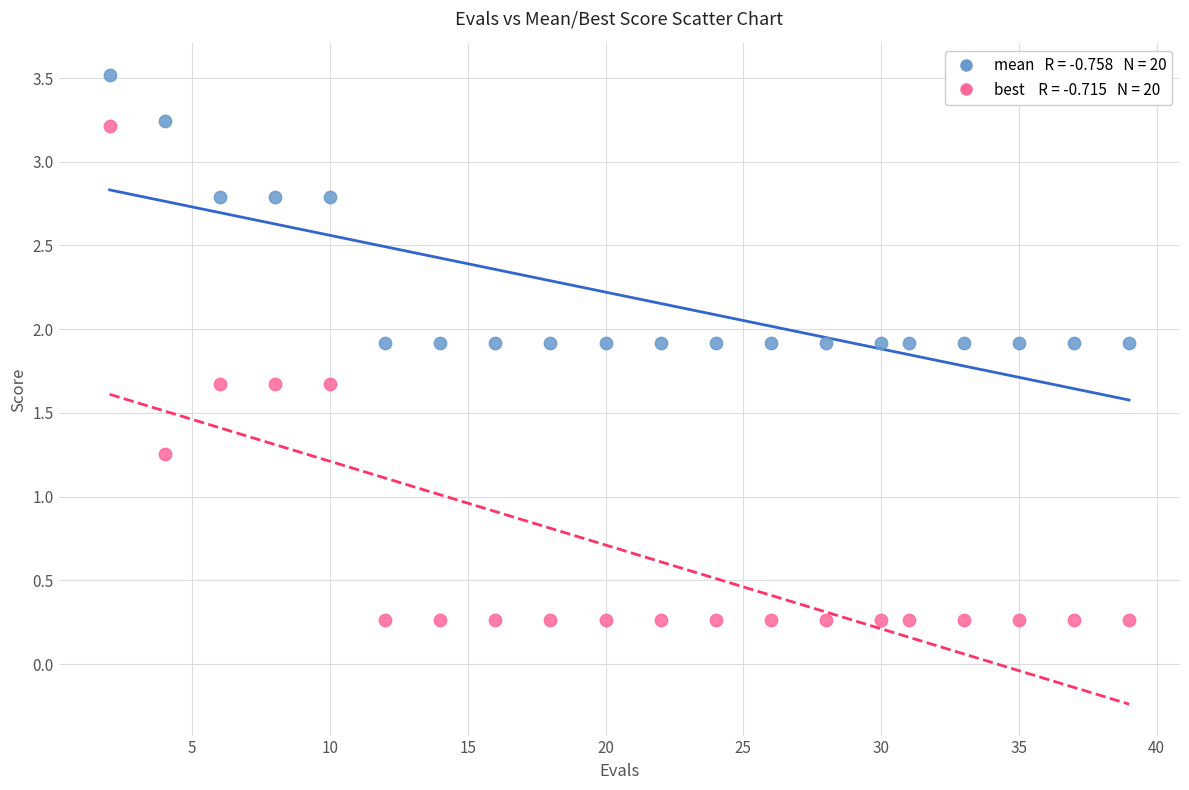

Across all data points, what is the range of Y values (max minus min)?

3.3